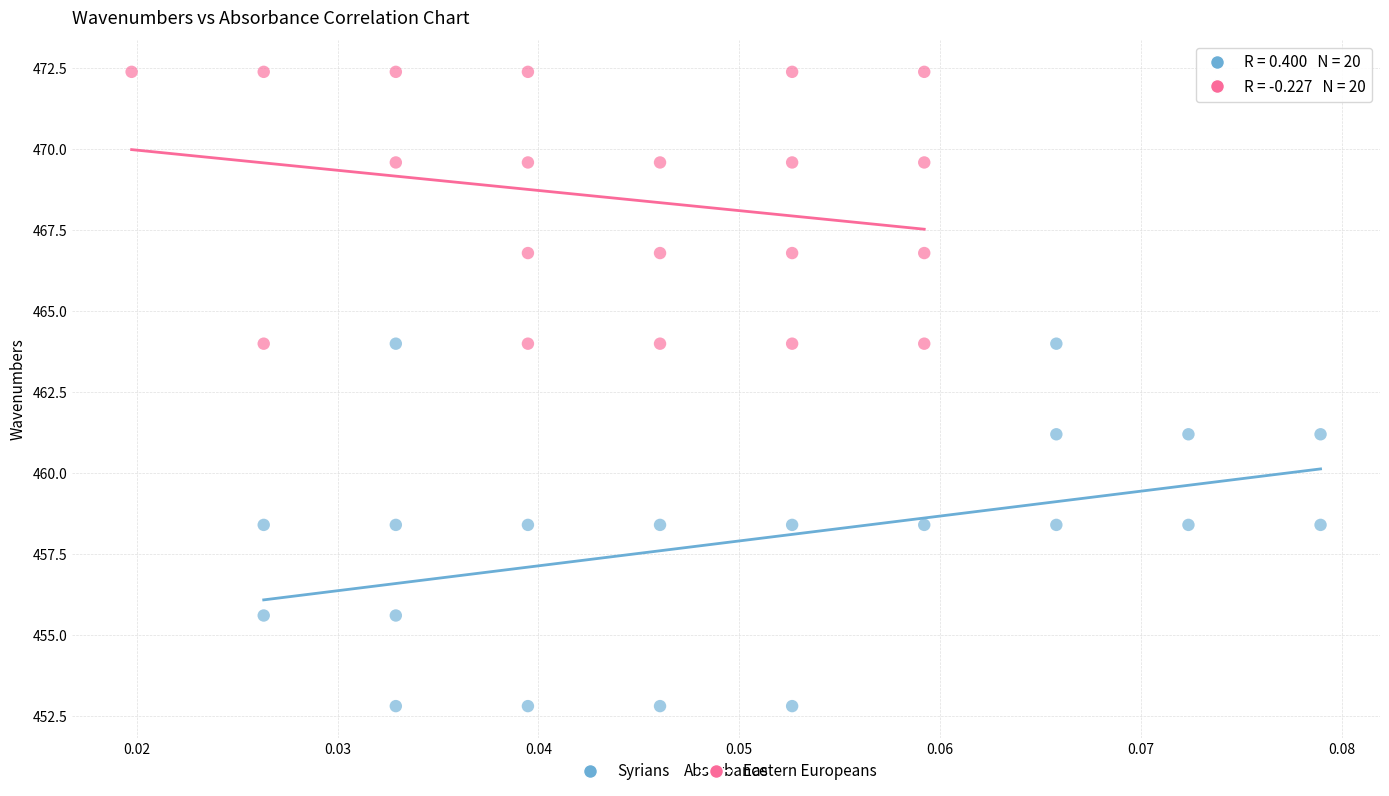

Which series reaches the maximum Y coordinate?

Eastern Europeans